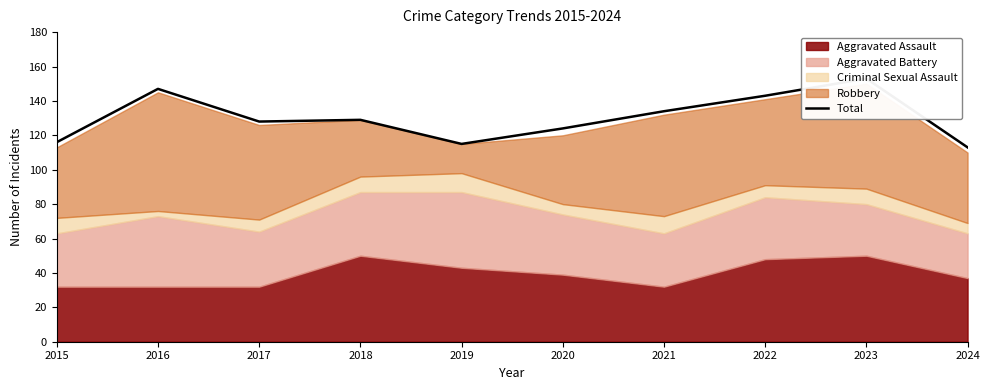

What is the sum of all values?

1302